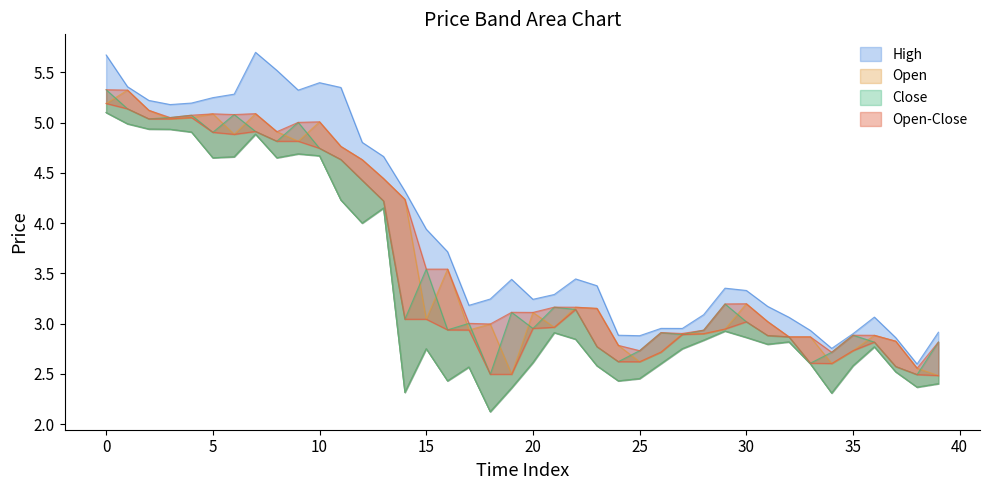

The High series shows 2.9 at 24. True or false?

True